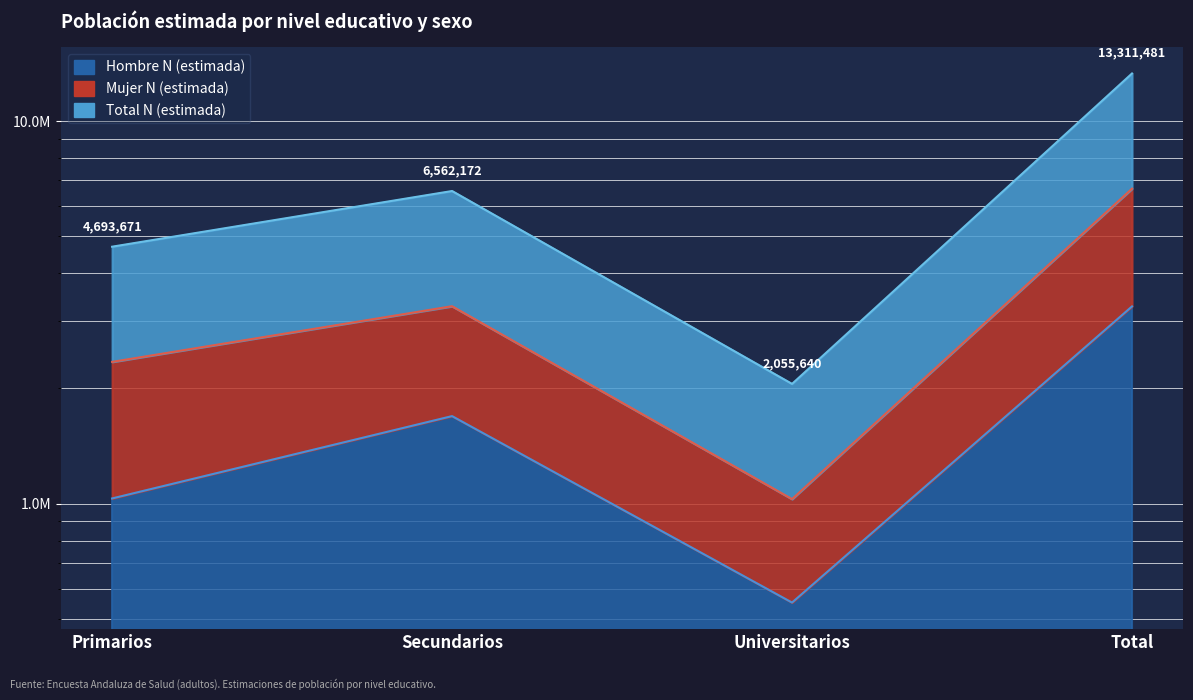

How many lines are shown in the chart?

3